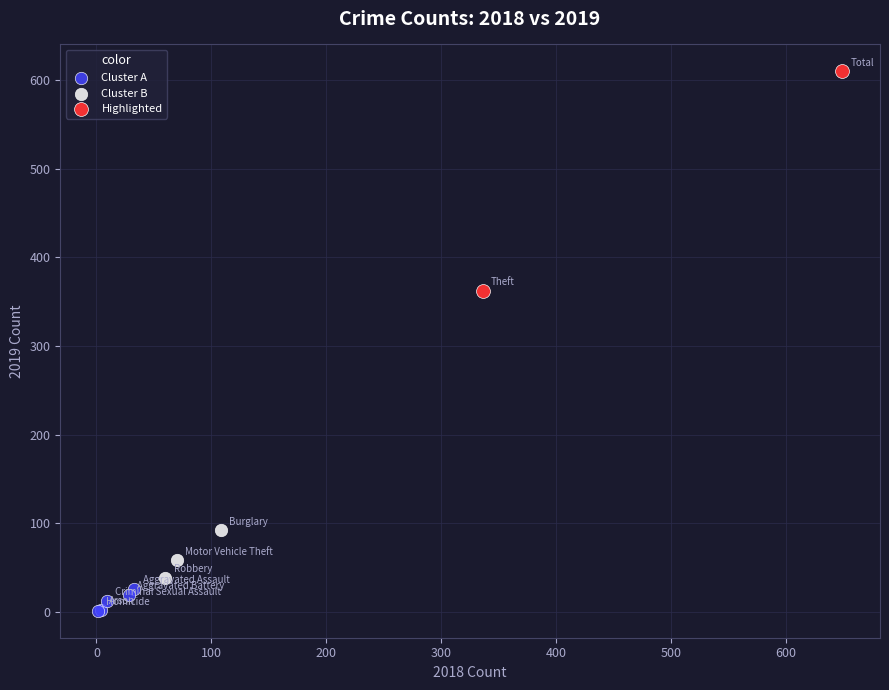

What are all the series names shown in the legend?

Cluster A, Cluster B, Highlighted